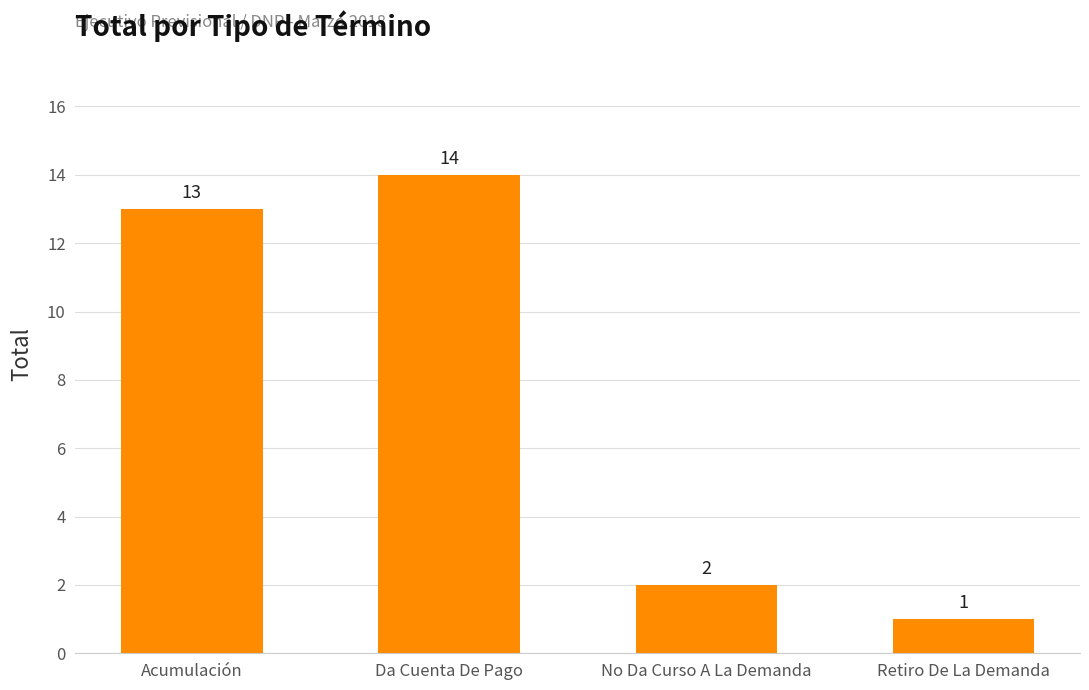

Between No Da Curso A La Demanda and Acumulación, which is larger?

Acumulación